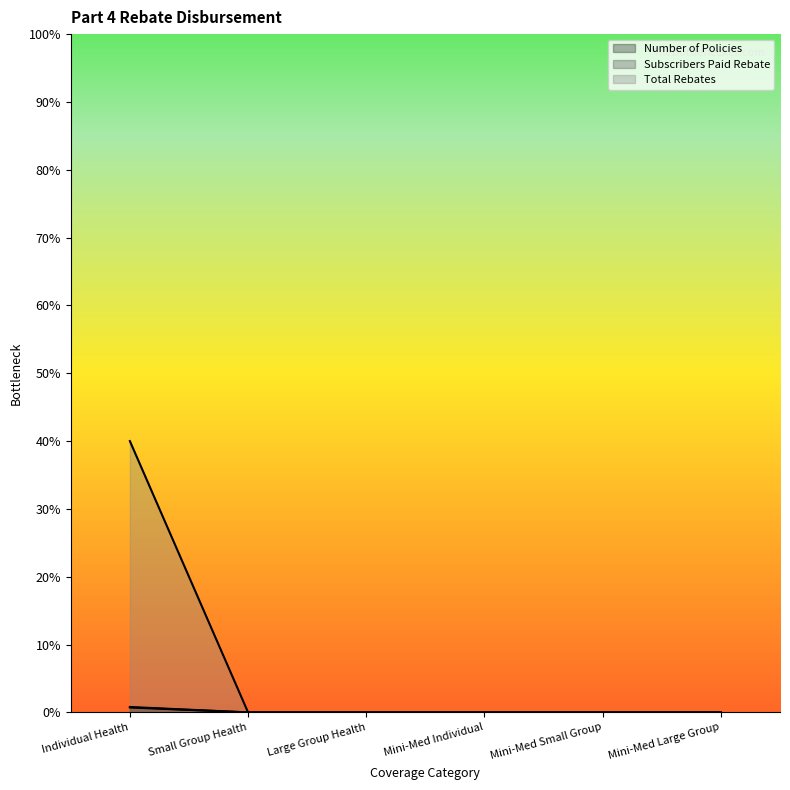

True or false: Subscribers Paid Rebate has more than 1 interior local peaks.

False